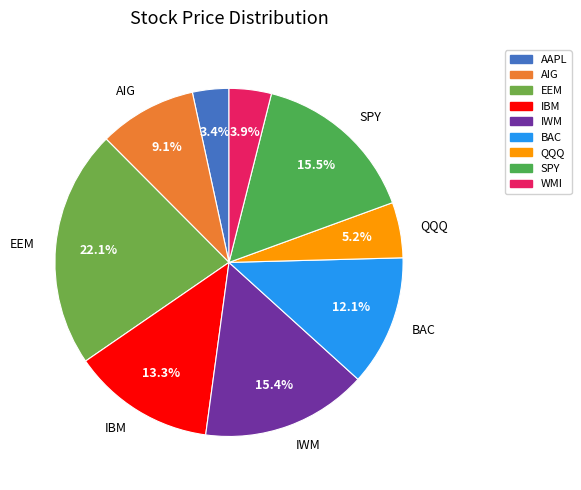

How many segments does this pie chart have?

9